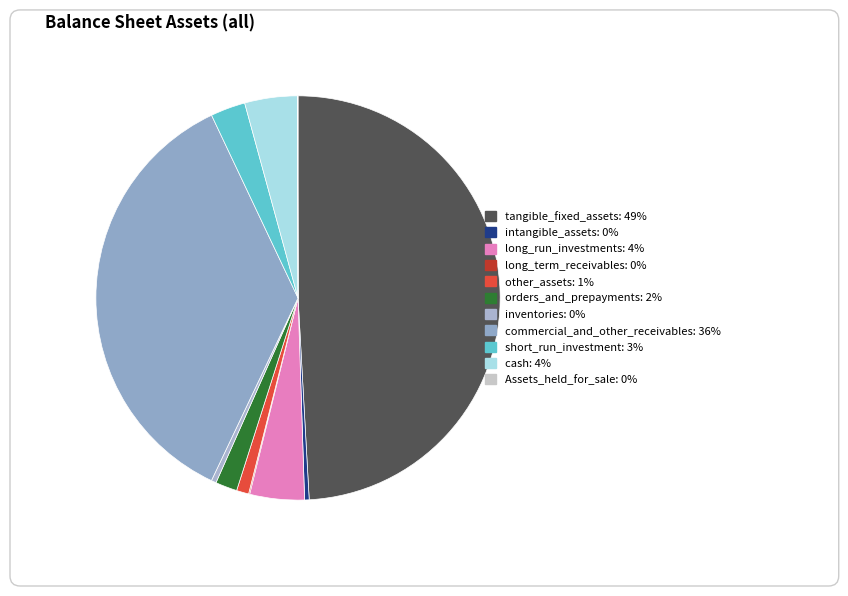

What is the smallest slice in the pie chart?

Assets_held_for_sale